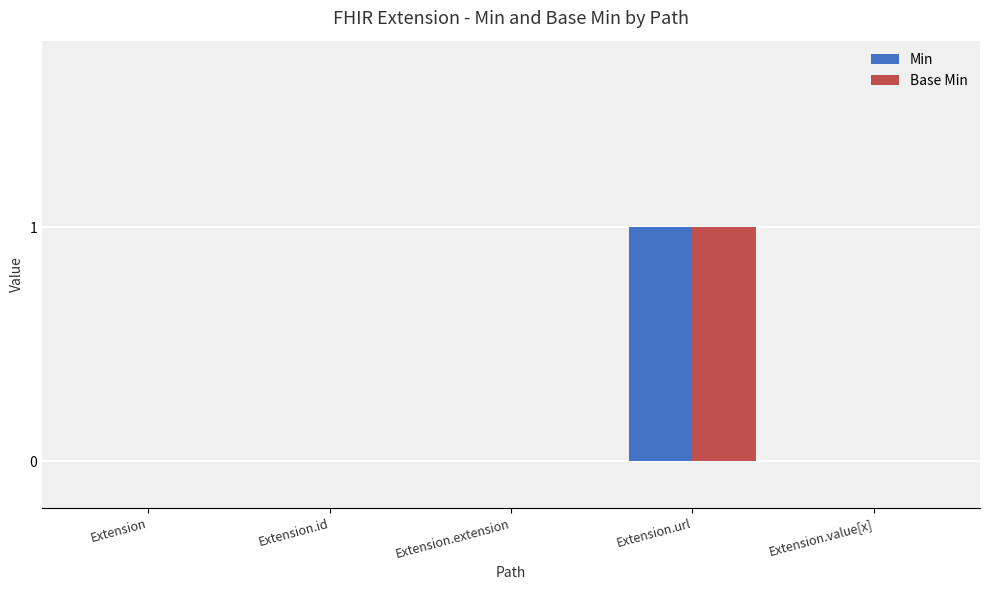

What is the sum of all Min values?

1